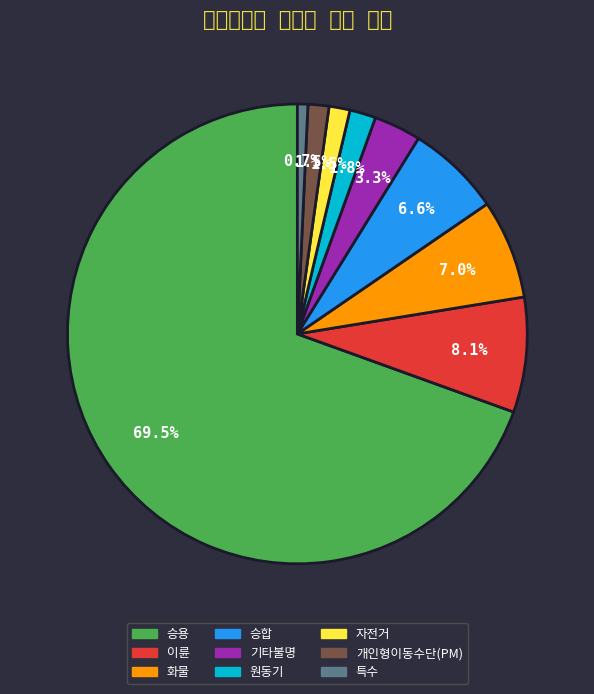

What is the change in value from 승용 to 화물?

-170